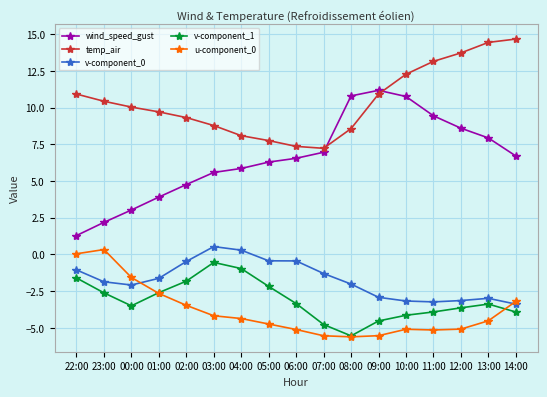

Which series has the largest range (max minus min)?

wind_speed_gust